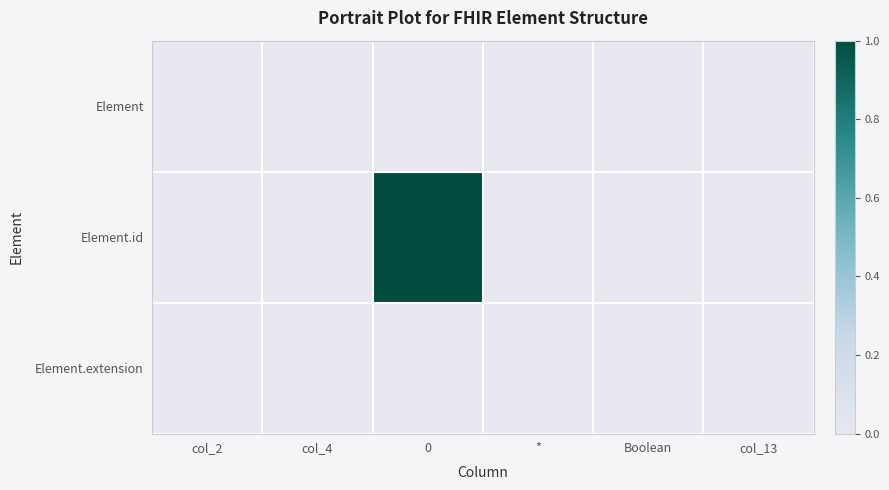

Which series has the largest total across all categories?

Element.id